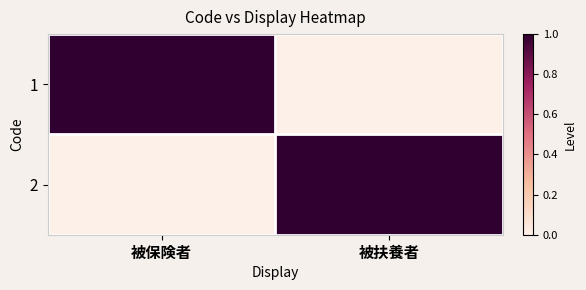

Reading left to right, extract all data points from this chart.

1: 被保険者=1	被扶養者=0
2: 被保険者=0	被扶養者=1